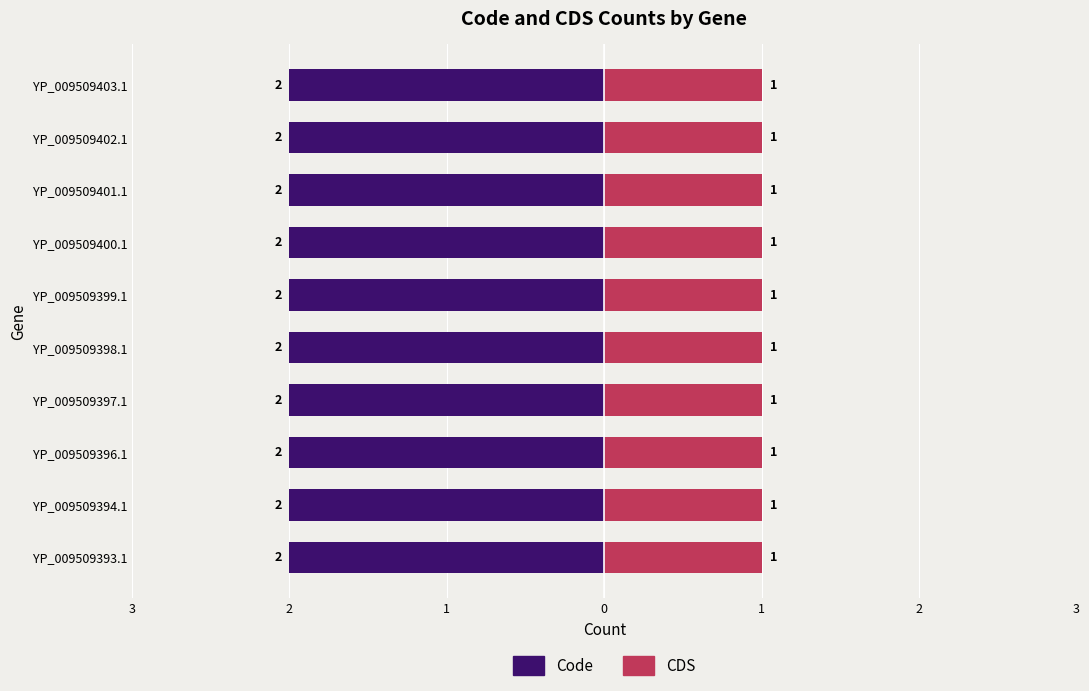

The value of CDS at YP_009509399.1 is 1. True or false?

True